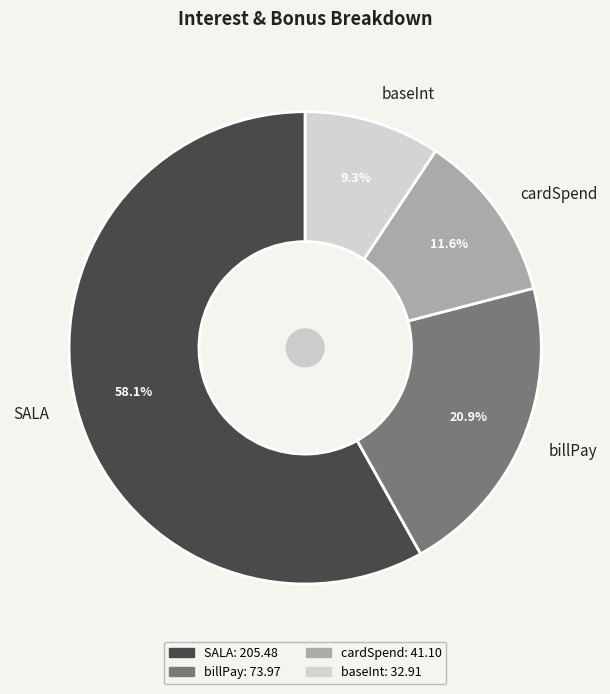

What is the ratio of the value at billPay to the value at cardSpend?

1.8